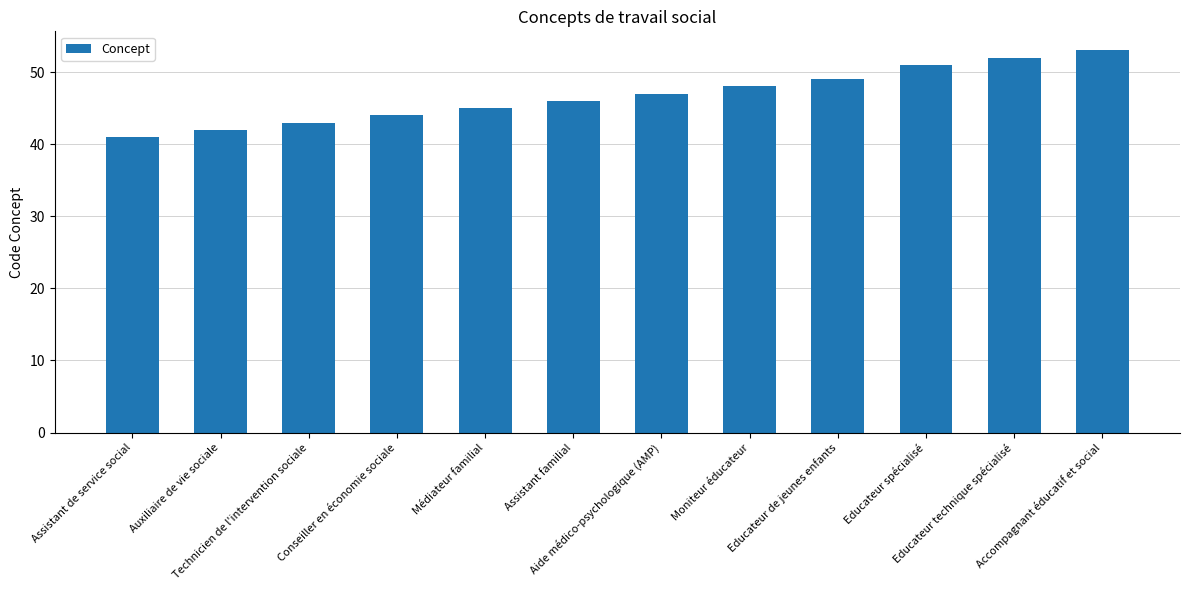

How many categories are shown in the chart?

12